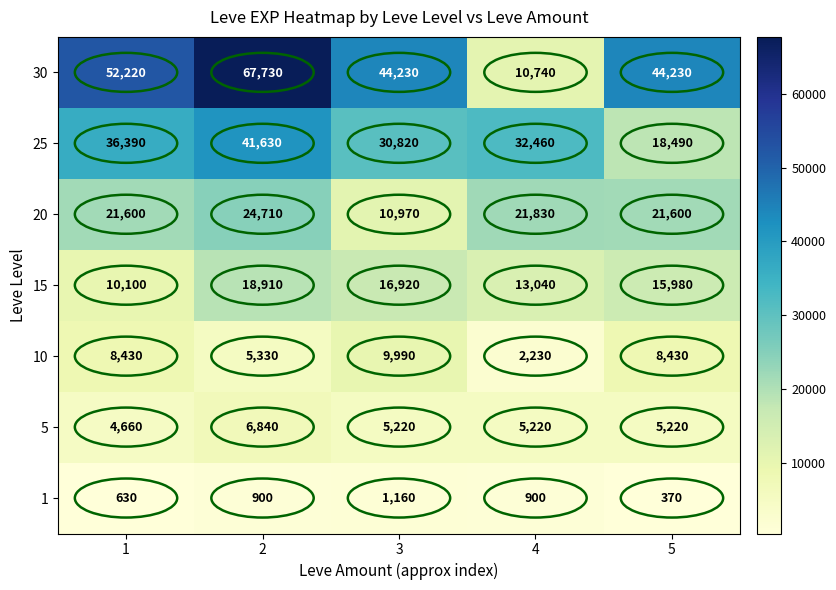

At how many categories does at least one series exceed 42080?

4